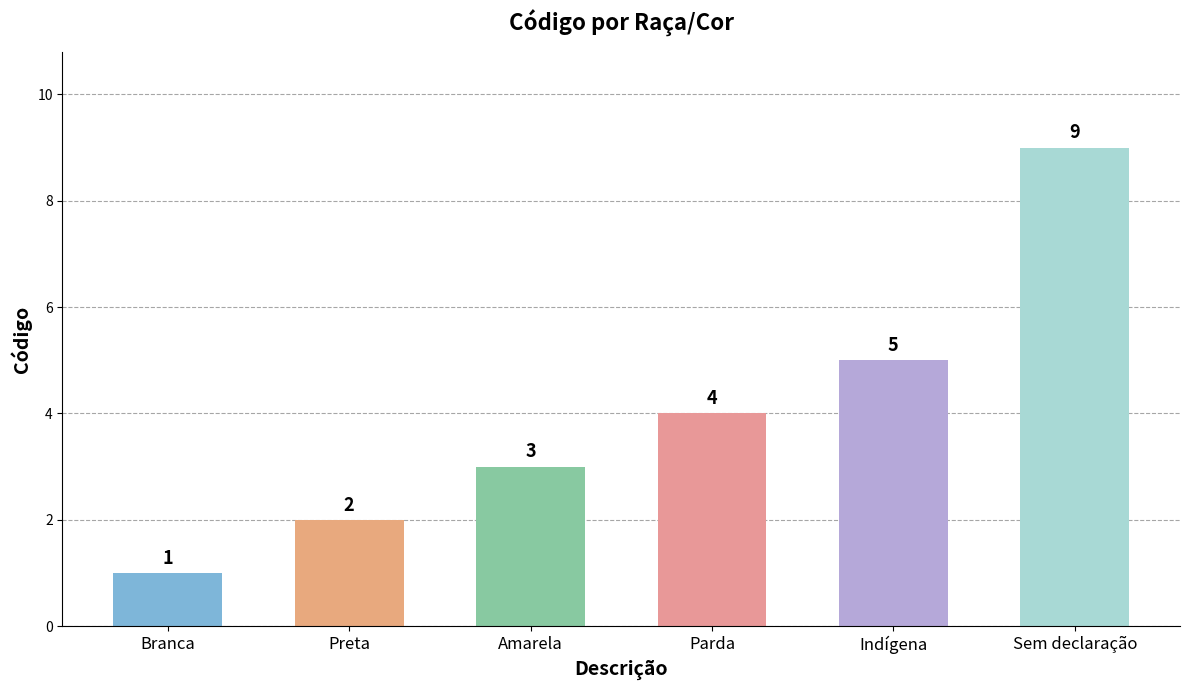

What is the smallest value displayed?

1